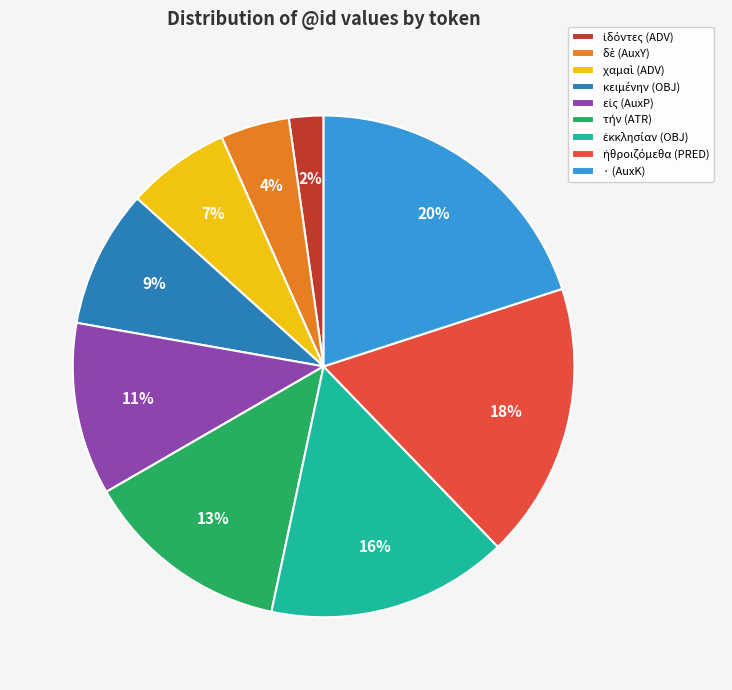

What is the largest slice in the pie chart?

· (AuxK)